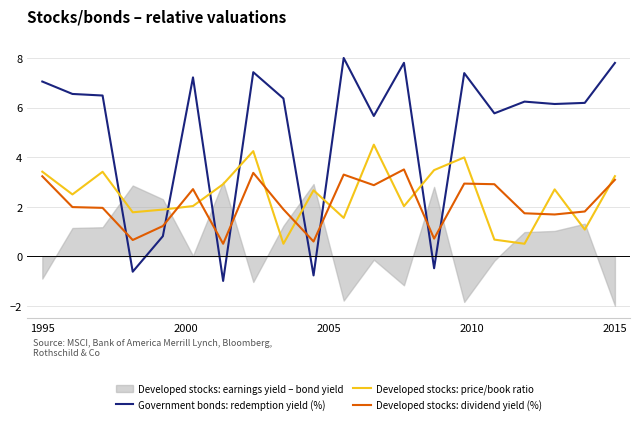

True or false: Government bonds: redemption yield (%) and Developed stocks: price/book ratio cross at least once.

True